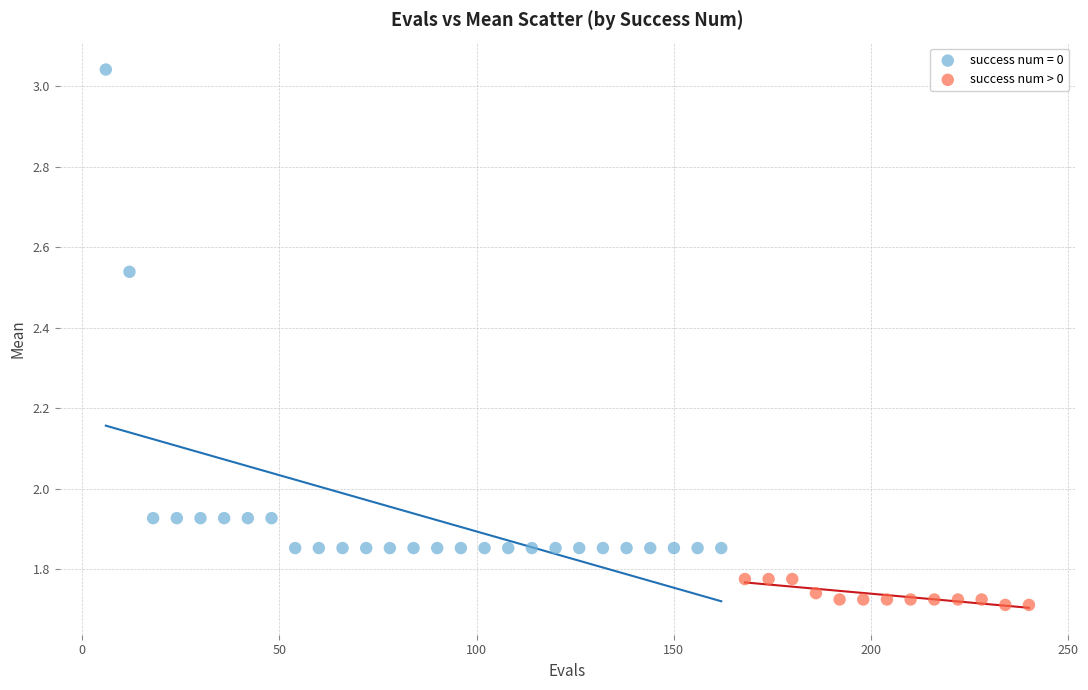

Which series has the largest Y range (max minus min)?

success num = 0